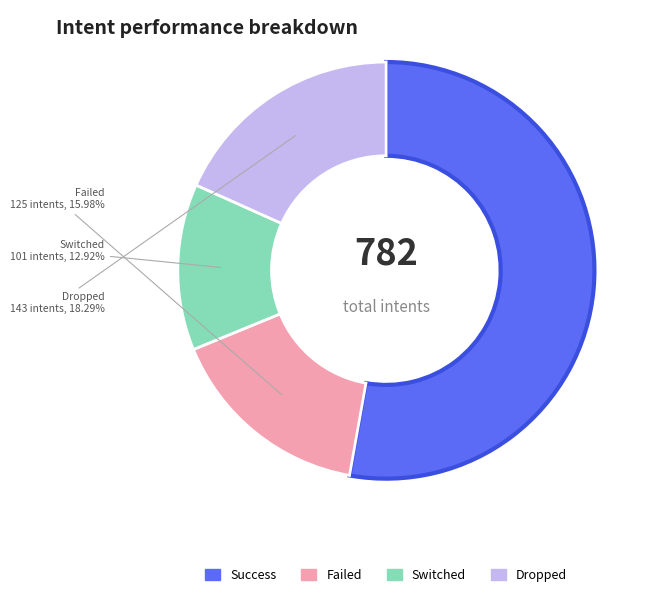

Is there any slice that represents more than half of the pie?

Yes